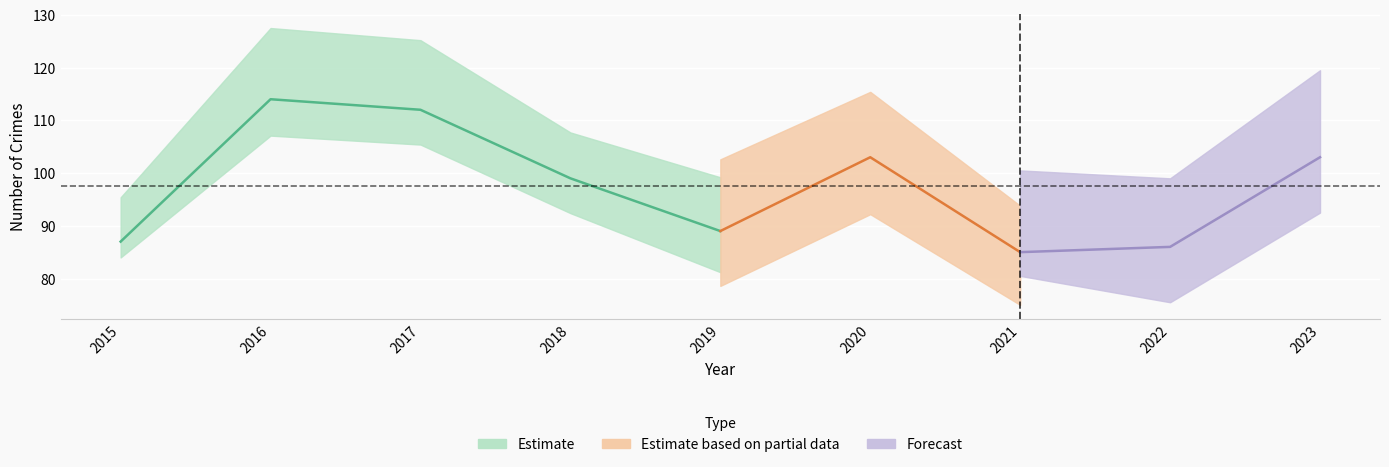

At which category is the sum across all series the highest?

2016